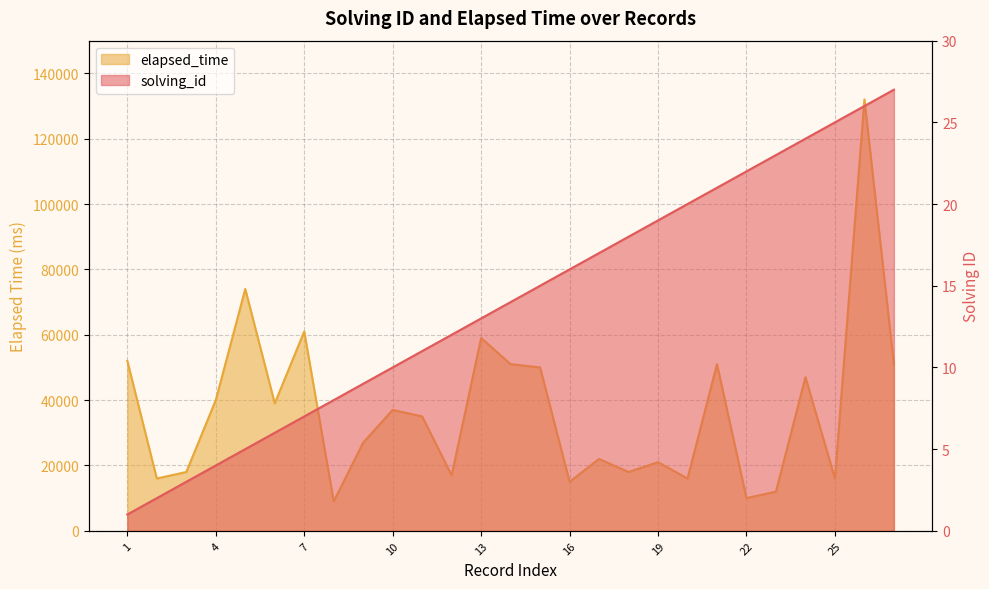

At how many categories does at least one series exceed 12599?

24